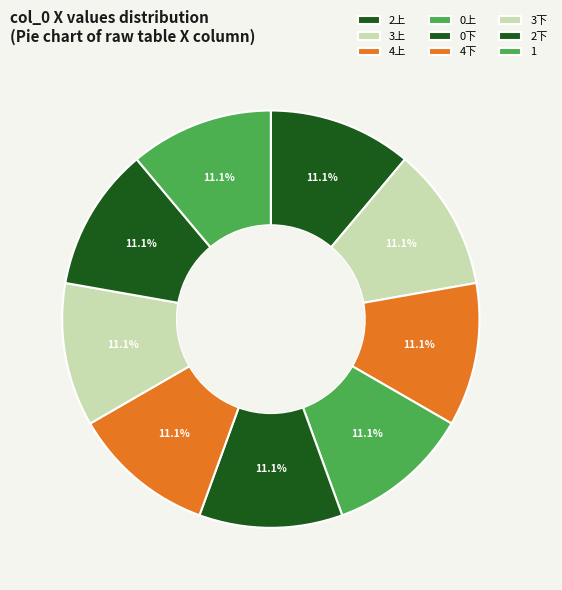

What portion of the pie excludes 3上?

88.9%